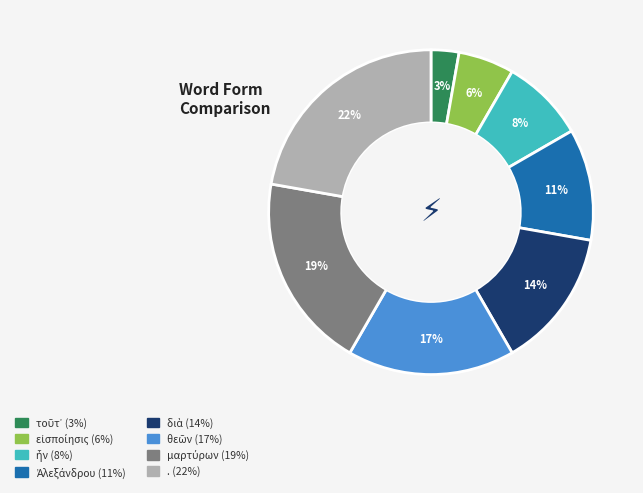

Count the number of slices in the pie.

8